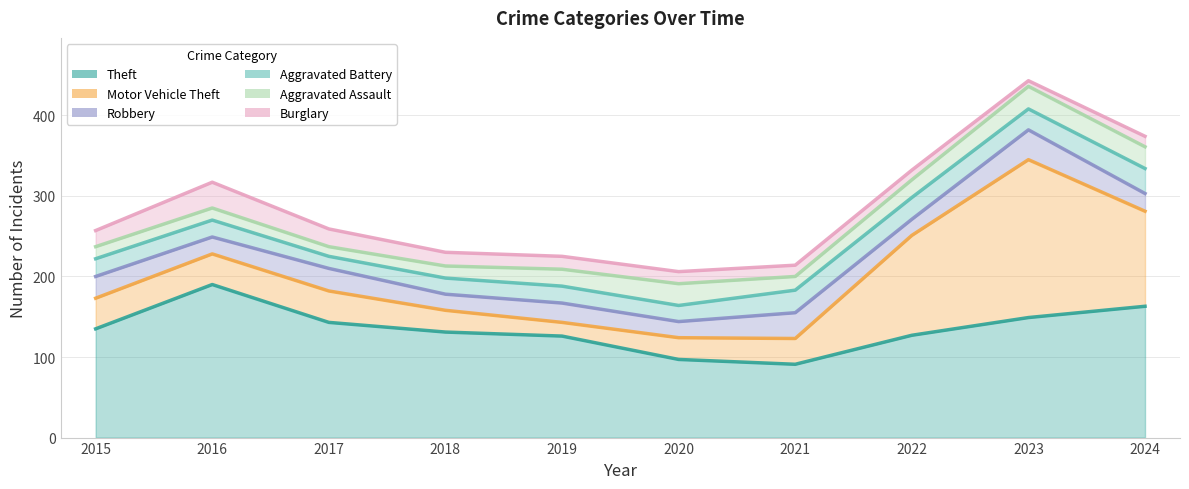

Between 2019 and 2024, which series saw the biggest shift?

Motor Vehicle Theft